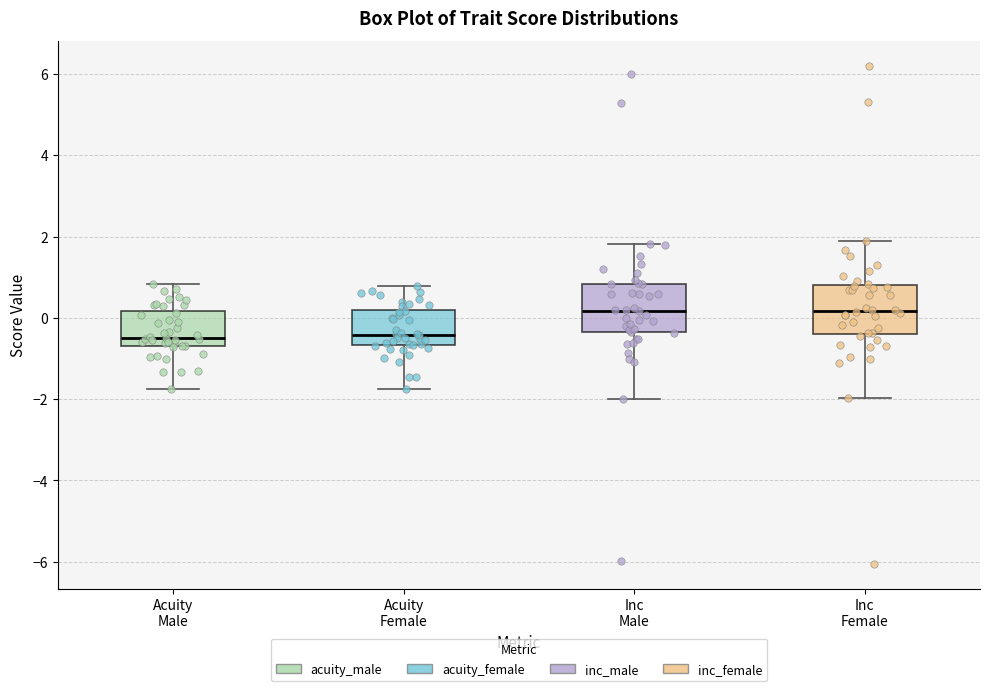

Reading left to right, read every box against the y-axis: the position of its median line, the range the box covers, and the ends of its whiskers. The values are not printed on the chart, so give them approximately, as read against the axis.

Acuity Male: median -0.4, box -0.6 to 0.2, whiskers -1.8 to 0.8
Acuity Female: median -0.4, box -0.6 to 0.2, whiskers -1.8 to 0.8
Inc Male: median 0.2, box -0.4 to 0.8, whiskers -2.0 to 1.8
Inc Female: median 0.2, box -0.4 to 0.8, whiskers -2.0 to 1.8